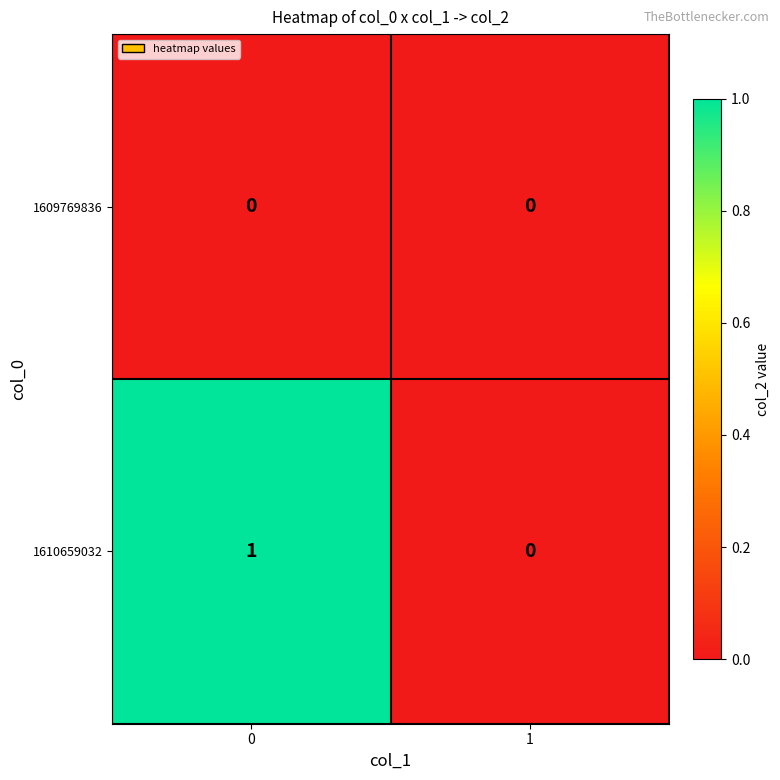

True or false: 1609769836 has a value of 0 at 0.

True